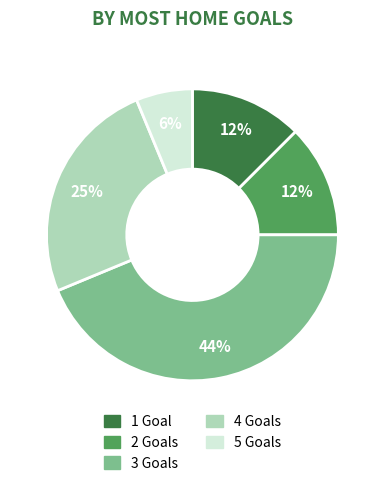

To the nearest percent, what is the average slice percentage?

20%